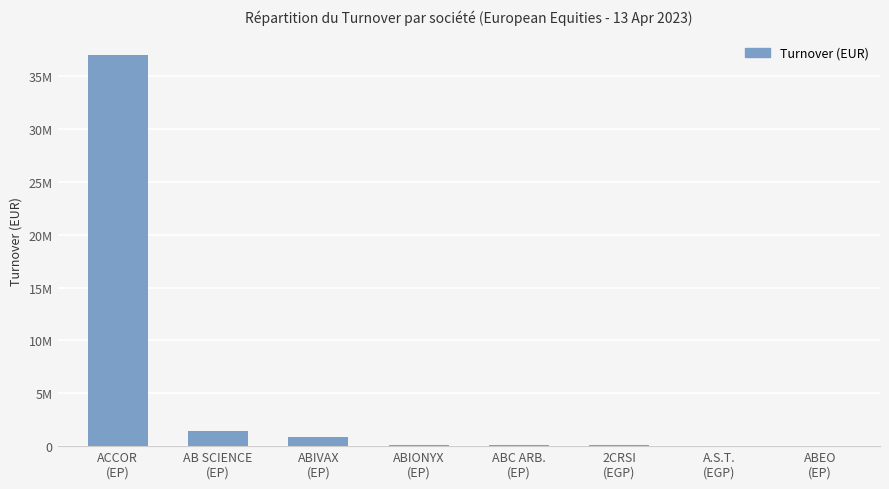

Are the bars horizontal?

No